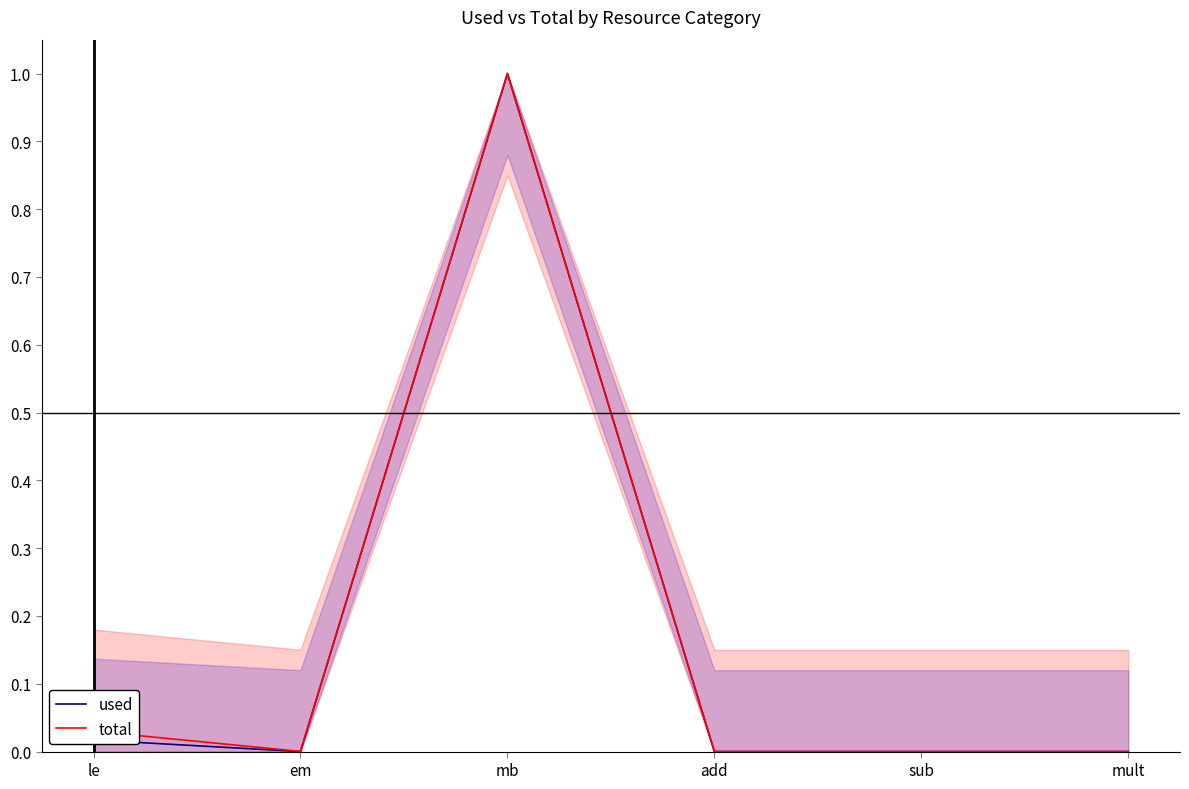

The used series shows 0.0 at le. True or false?

True